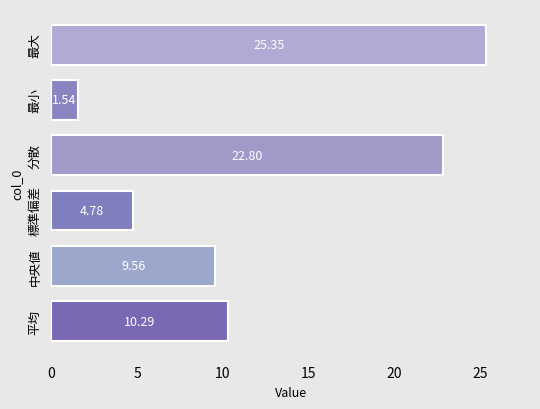

Count the number of categories in the chart.

6